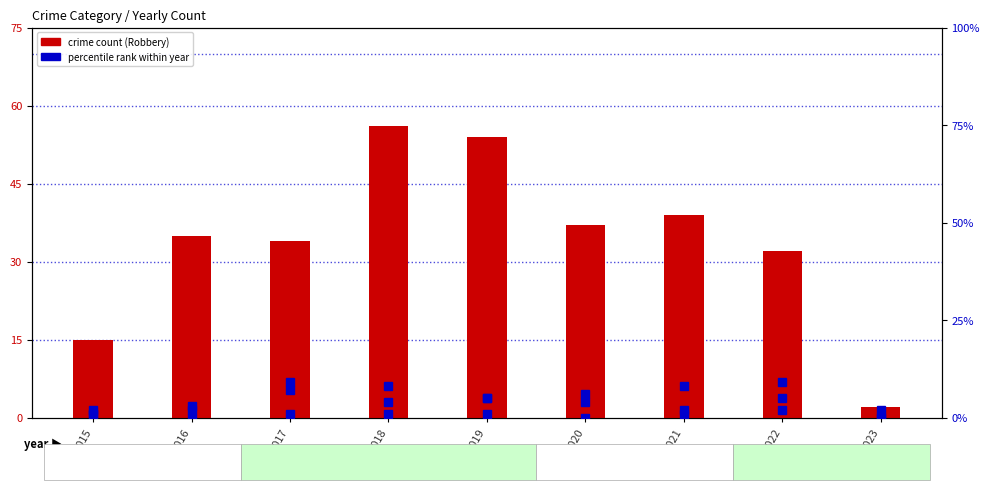

Which series has the largest range (max minus min)?

Robbery count